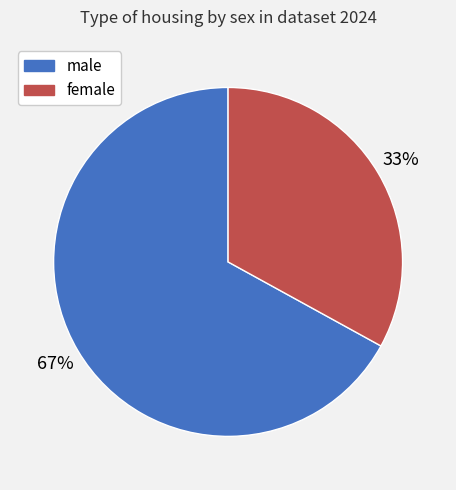

What percentage is the male slice, to the nearest percent?

67%